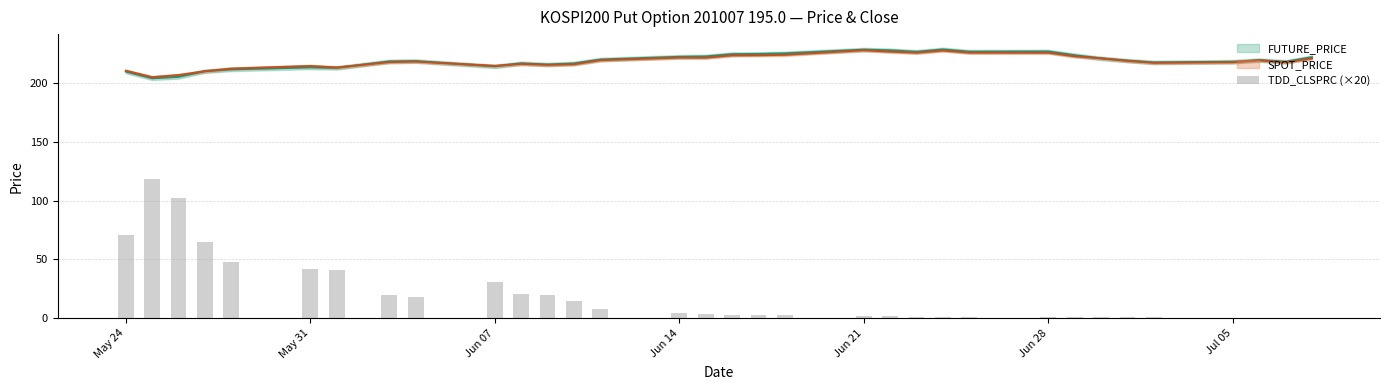

What is the value of the 10th bar from the left?

30.6